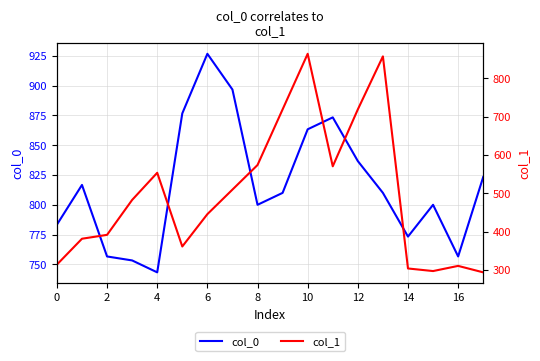

In col_0, how many points are lower than both neighbors (excluding endpoints)?

4